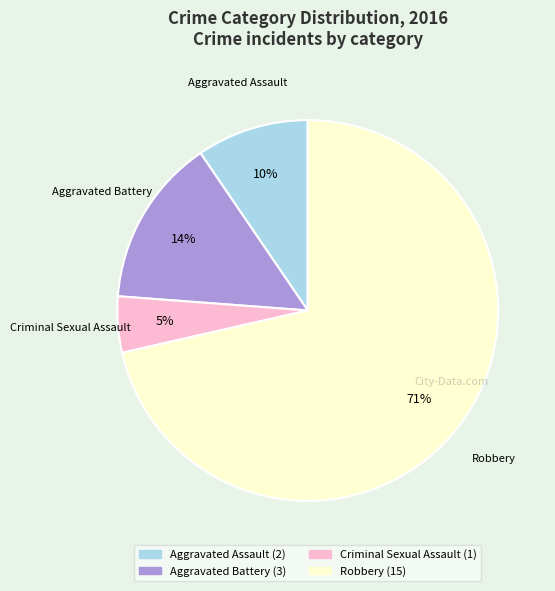

To the nearest percent, what is the average slice percentage?

25%